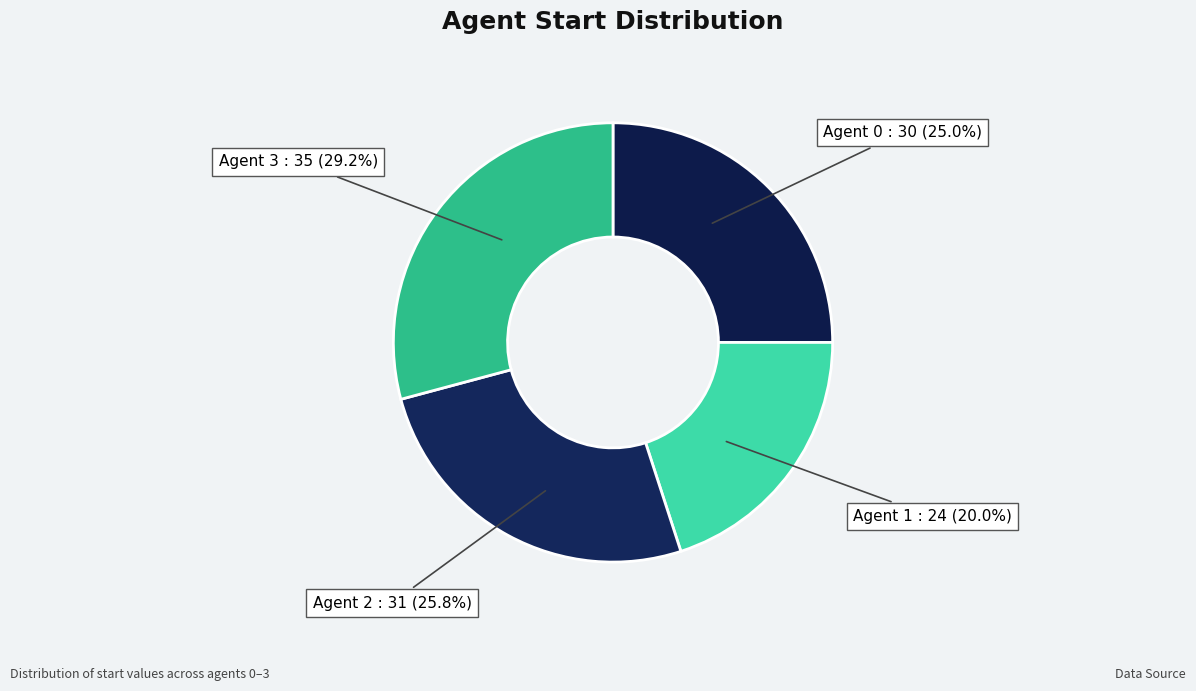

Which category has the biggest portion of the pie?

Agent 3